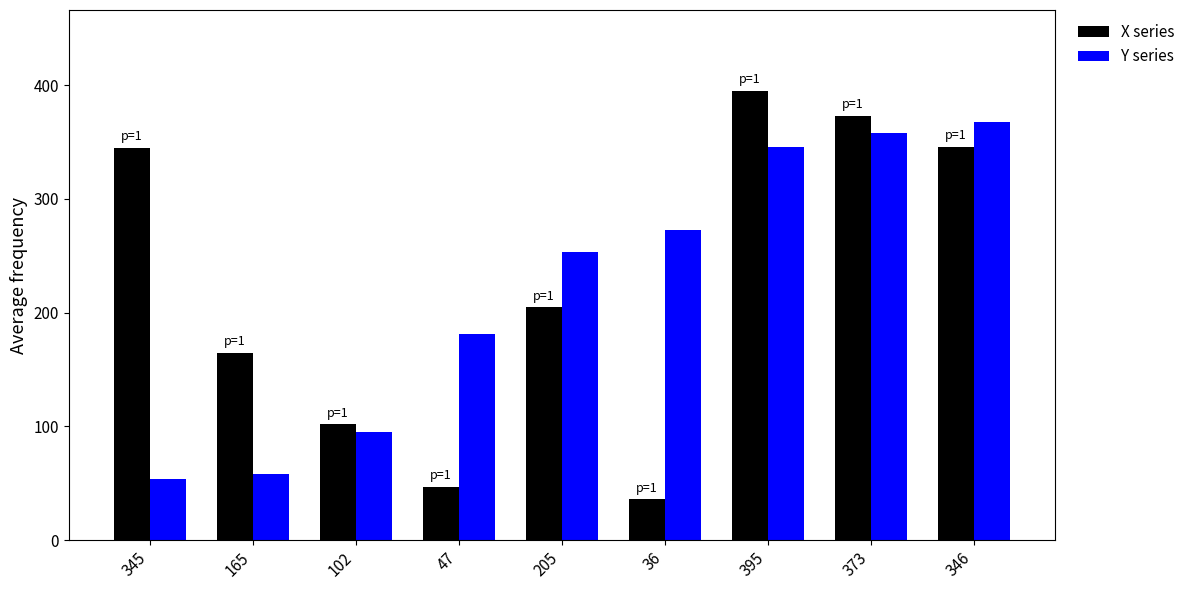

At which category does the chart reach its minimum across all series?

36